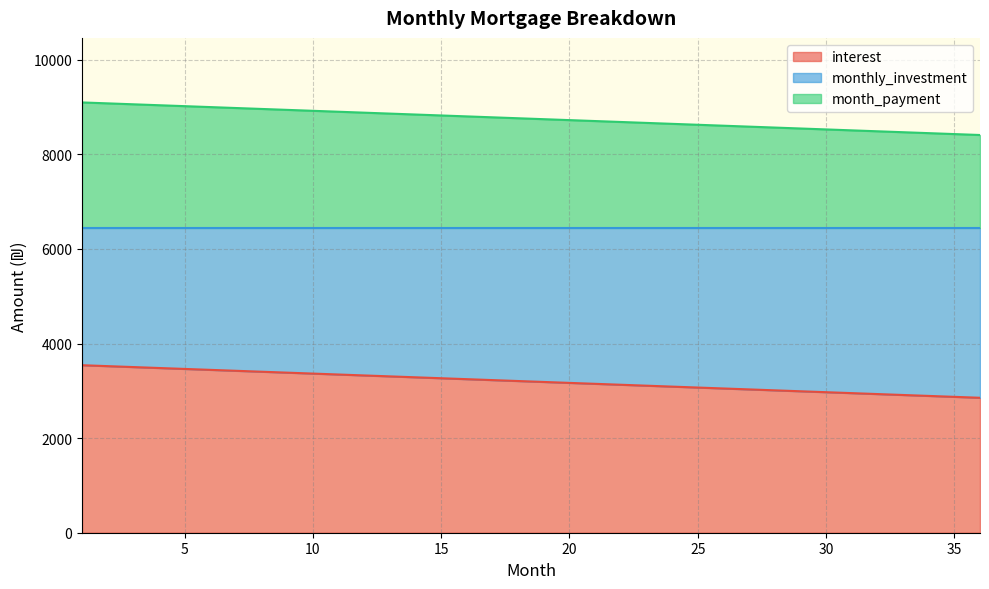

What is the smallest value displayed?

2853.0